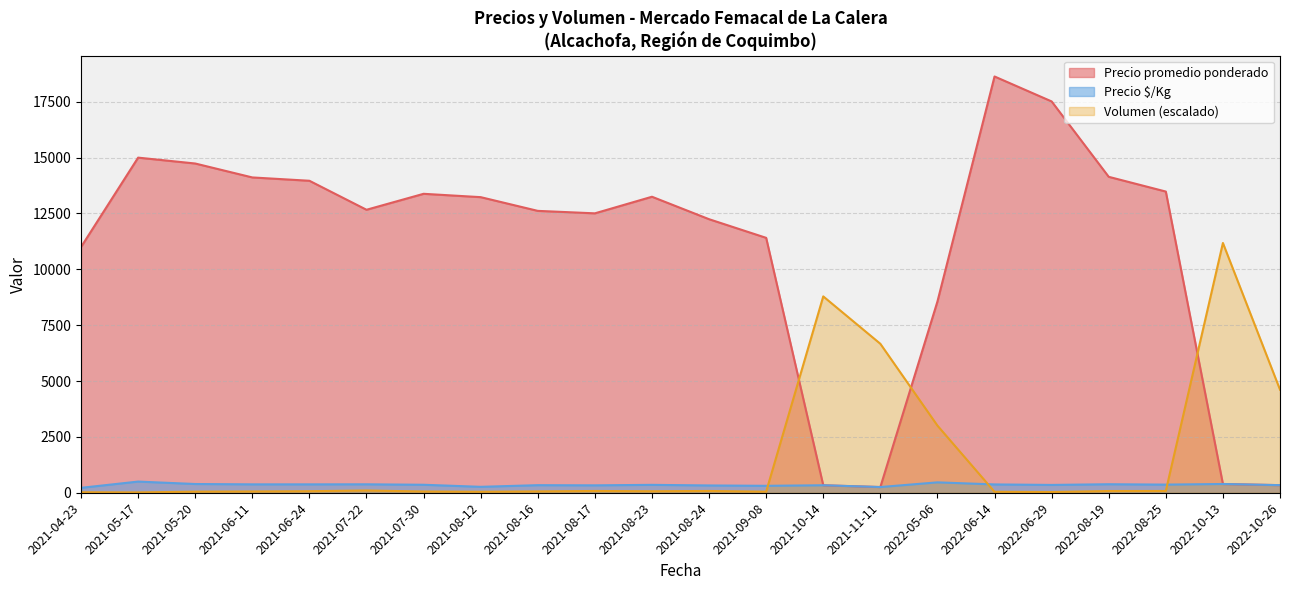

Which series has the largest total across all categories?

Precio promedio ponderado